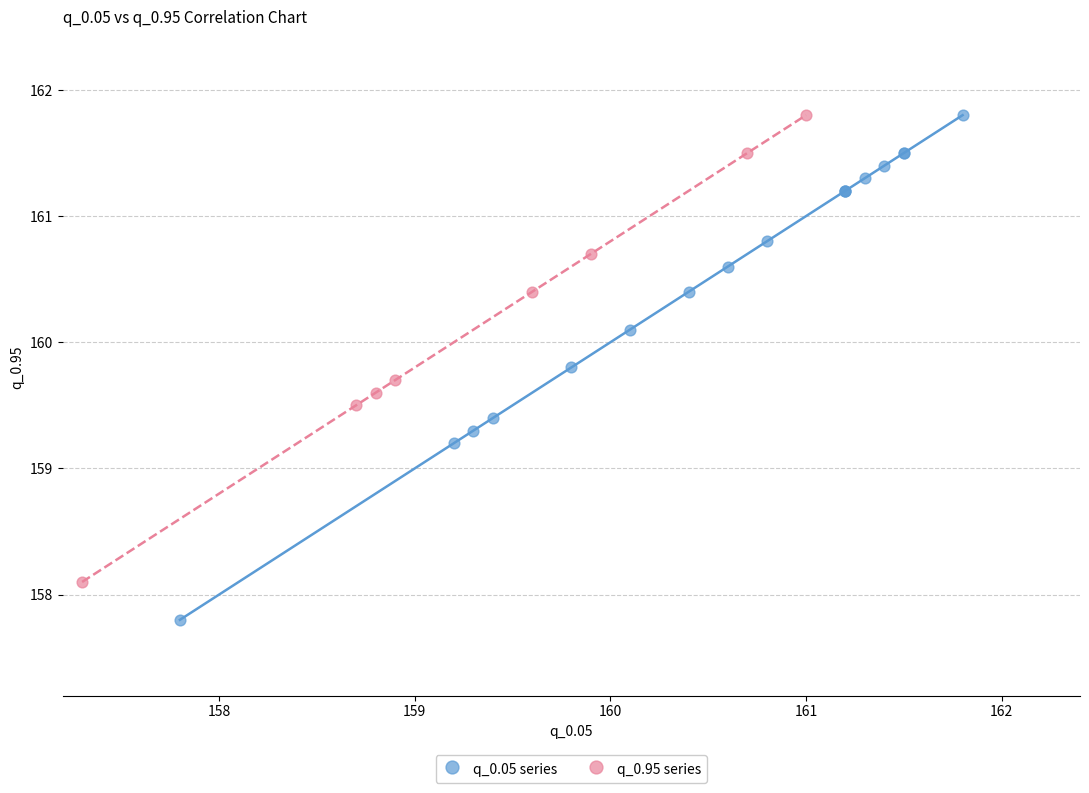

Which series has the largest Y range (max minus min)?

q_0.05 series